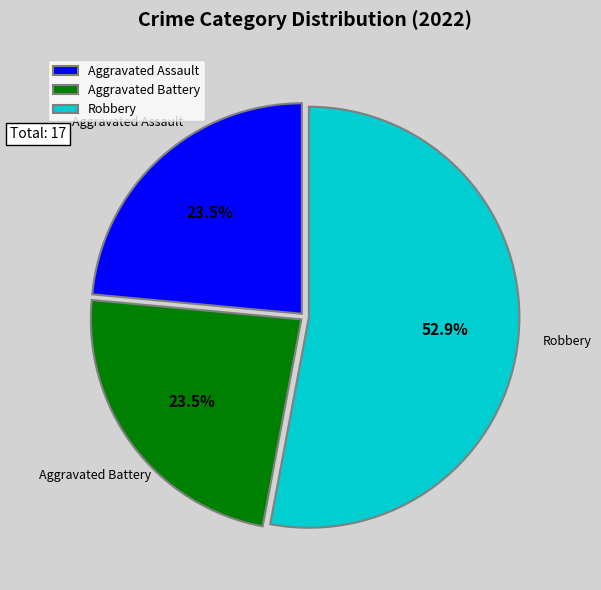

Is there any slice that represents more than half of the pie?

Yes